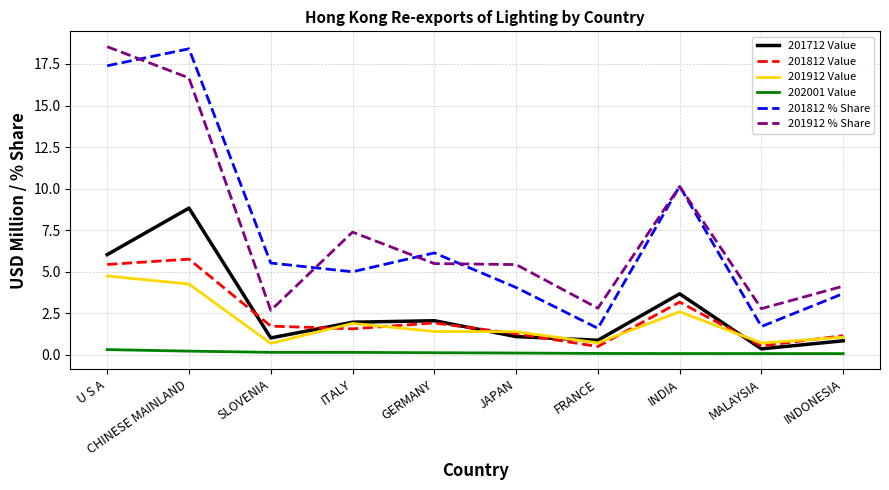

True or false: 202001 Value and 201912 Value intersect in this chart.

False